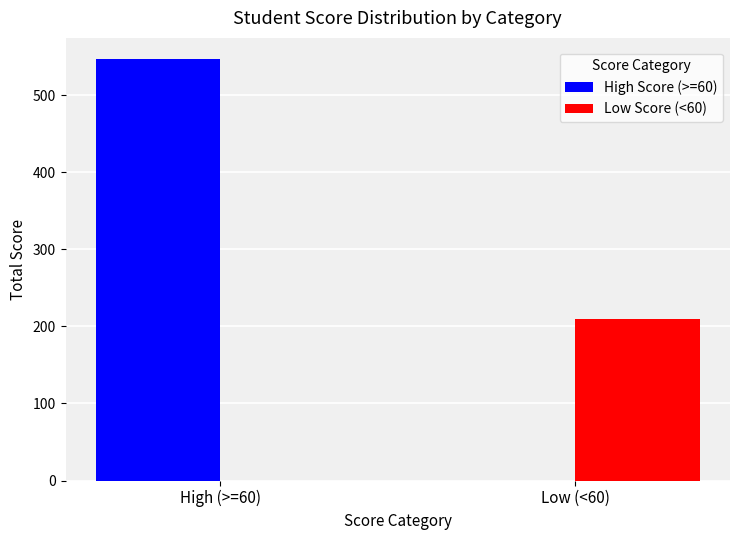

True or false: Low Score (<60) has a value of -128 at High (>=60).

False